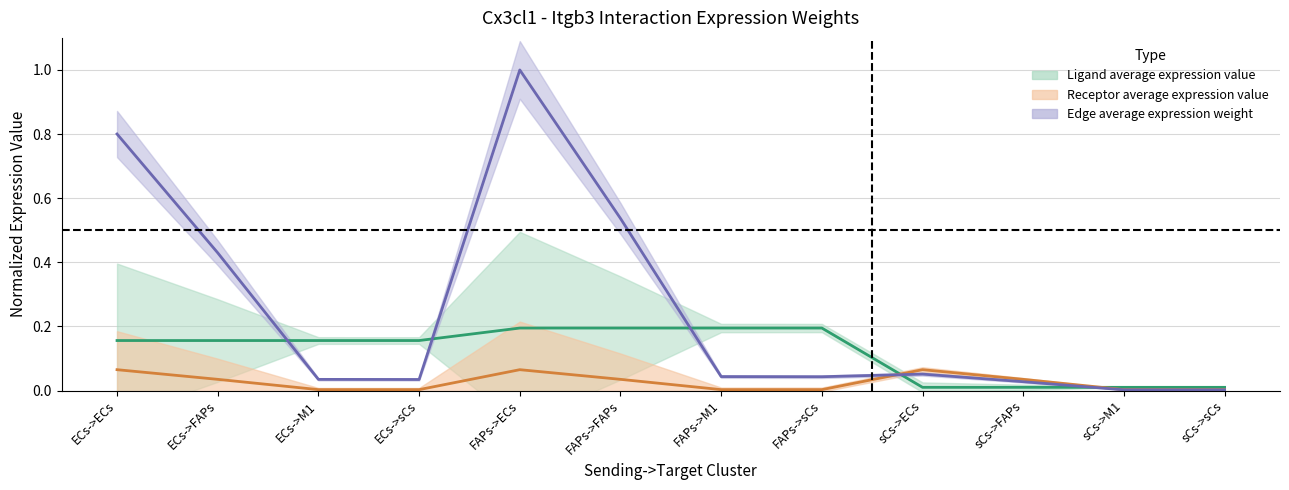

At which category is the sum across all series the highest?

FAPs->ECs